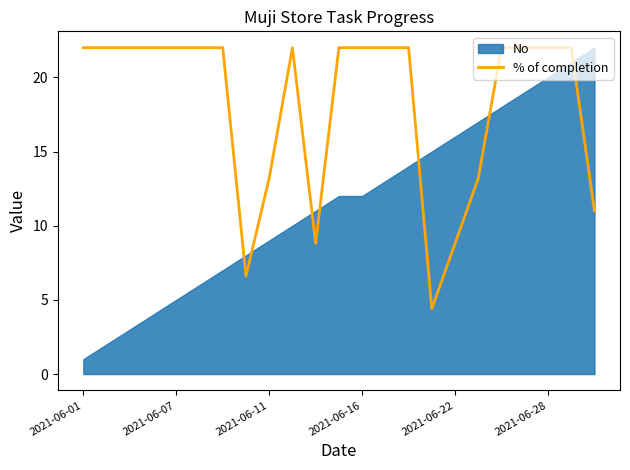

Reading right to left, extract all data points from this chart.

11.0	22.0	22.0	22.0	22.0	13.2	8.8	4.4	22.0	22.0	22.0	22.0	8.8	22.0	13.2	6.6	22.0	22.0	22.0	22.0	22.0	22.0	22.0